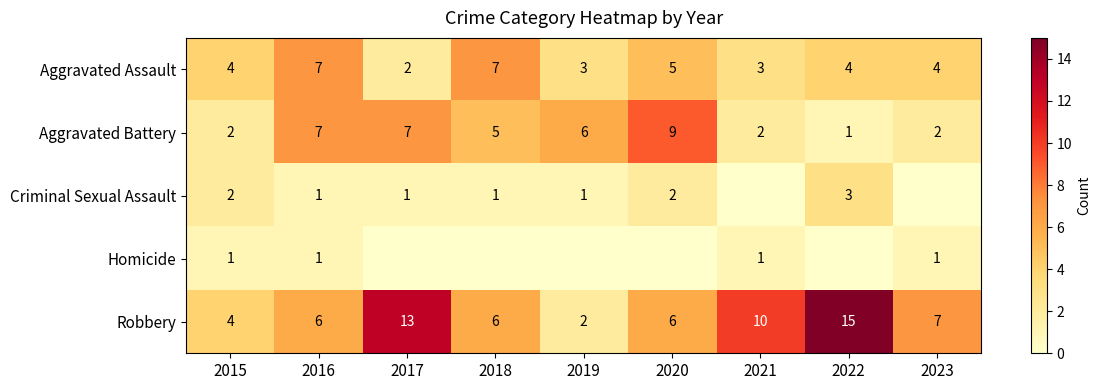

How many distinct data groups are displayed?

5